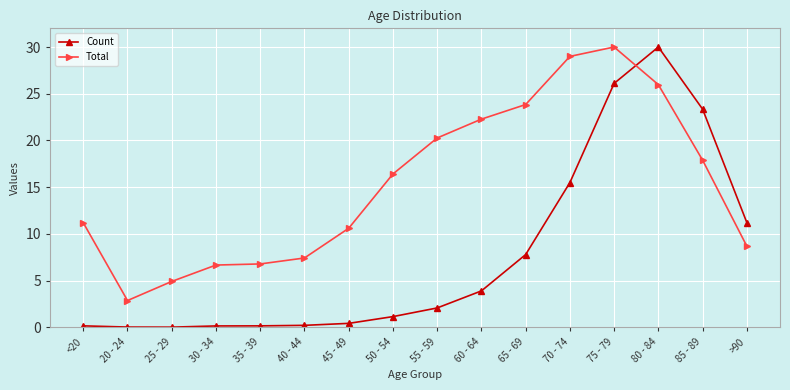

What is the difference between the maximum and minimum values in the Count series?

30.0